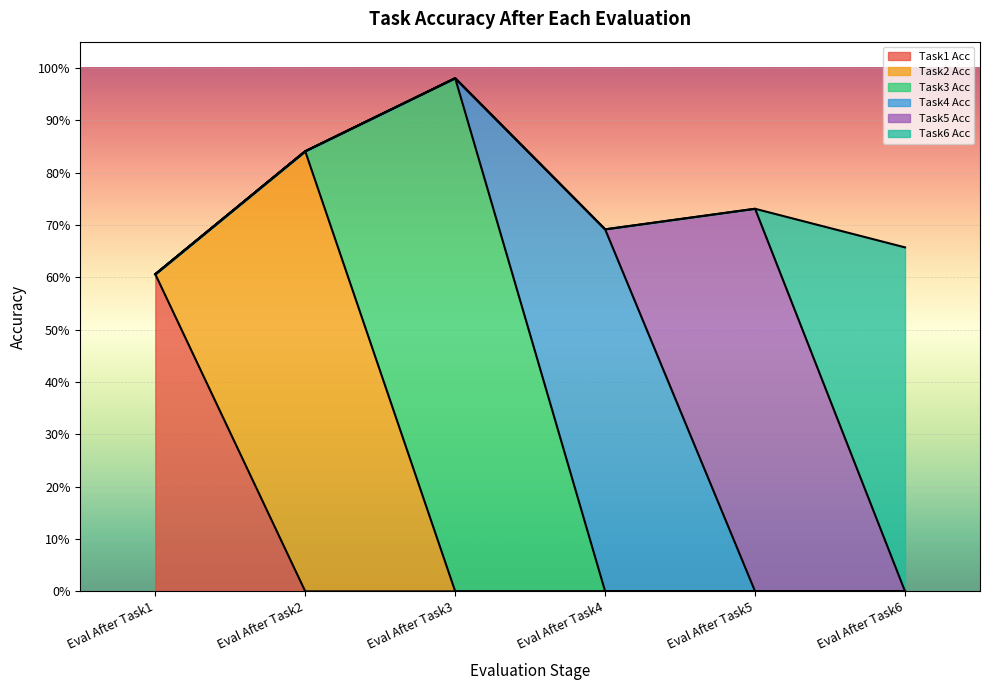

How many series are shown in this chart?

6